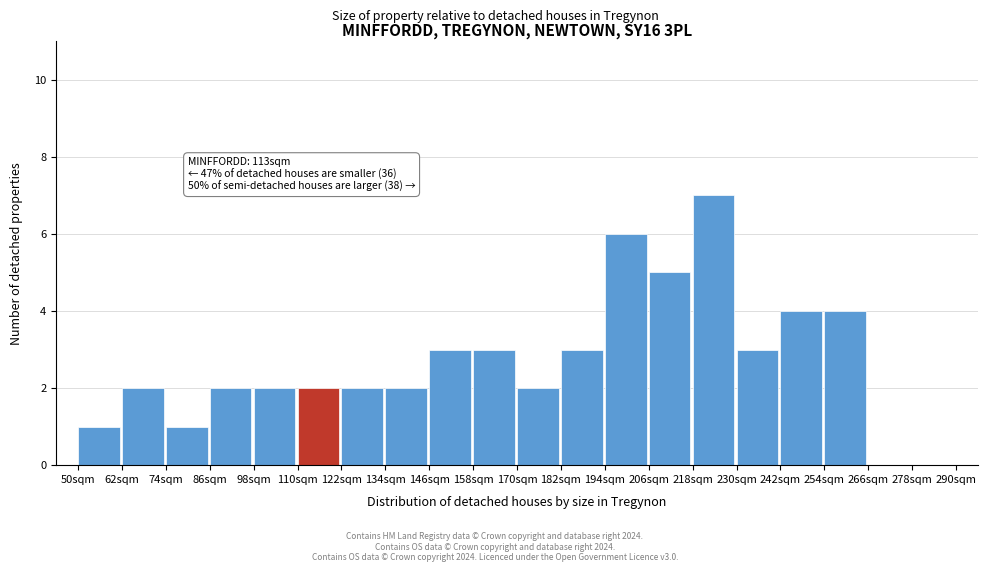

Over which range of the x-axis is the bar tallest?

218 to 230